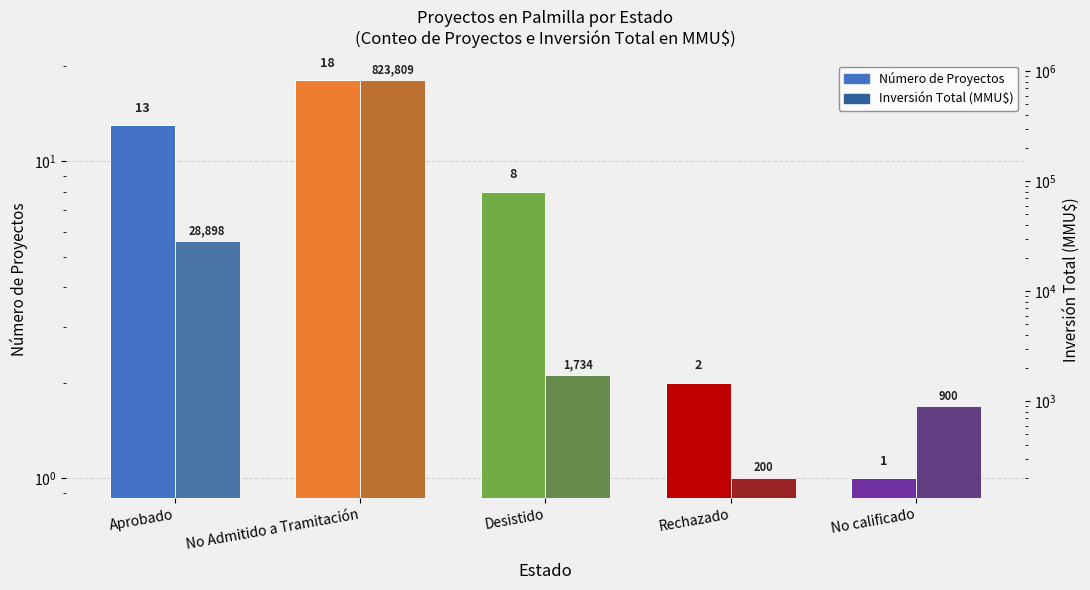

Reading left to right, transcribe all the data shown in this chart.

Número de Proyectos: 13	18	8	2	1
Inversión Total (MMU$): 28898	823809	1734	200	900